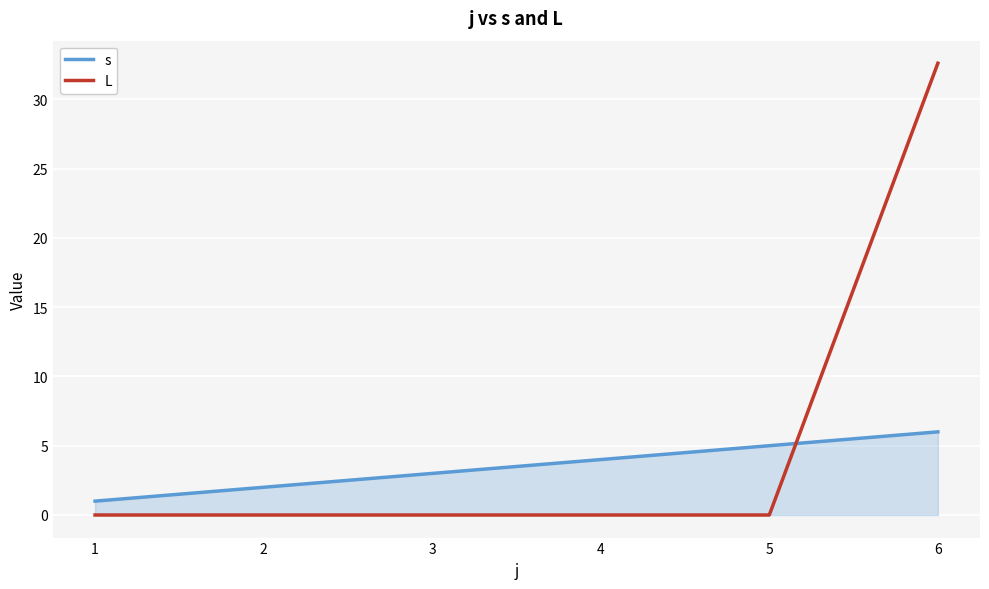

Reading right to left, list all the values displayed in this chart.

s: 6=6.0	5=5.0	4=4.0	3=3.0	2=2.0	1=1.0
L: 6=32.6	5=0.0	4=0.0	3=0.0	2=0.0	1=0.0